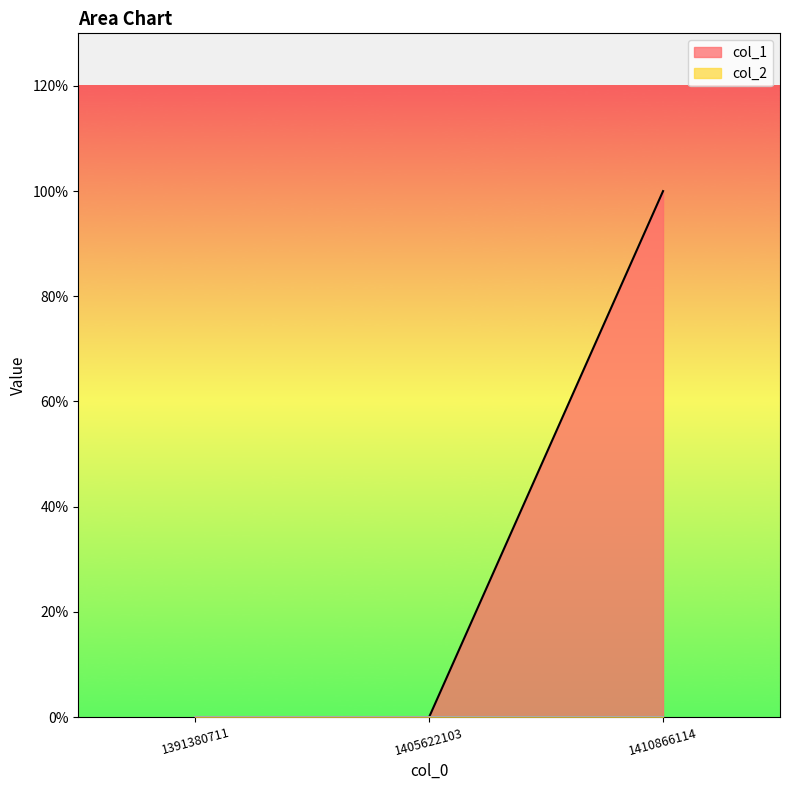

What is the difference between the maximum and minimum values?

1